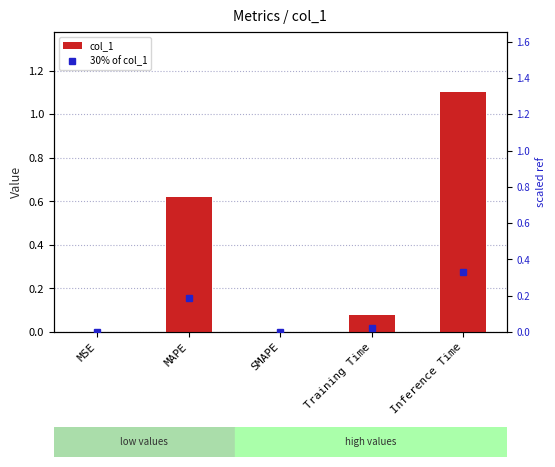

How many positive values does the 30% of col_1 series have?

4